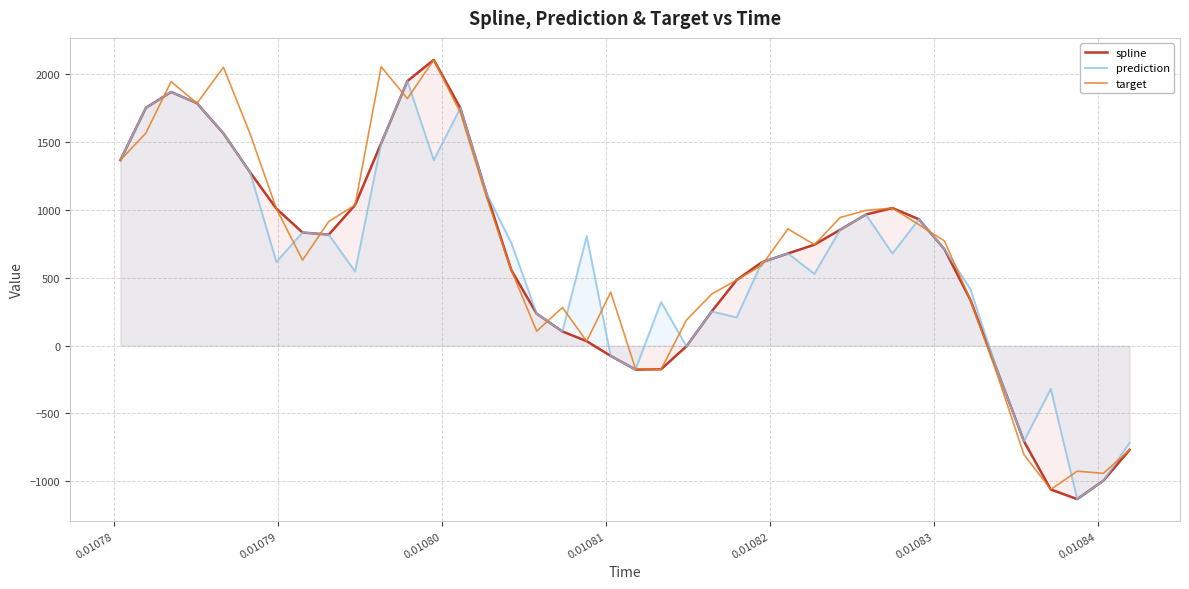

True or false: prediction has more than 0 points higher than both neighbors.

True